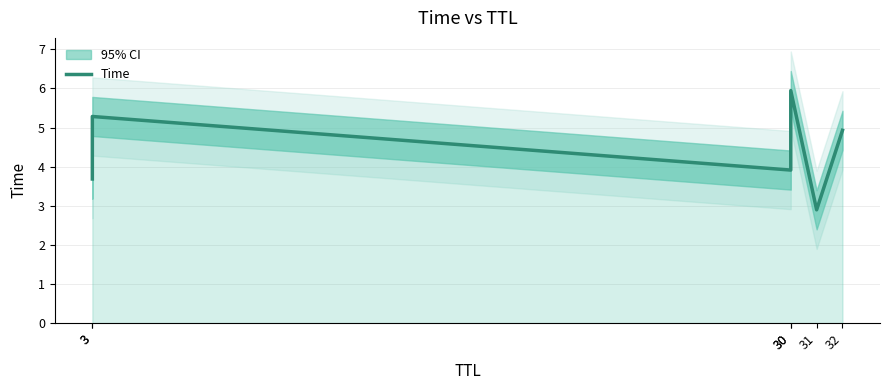

Is it true that the value at 3 is 2.5?

False